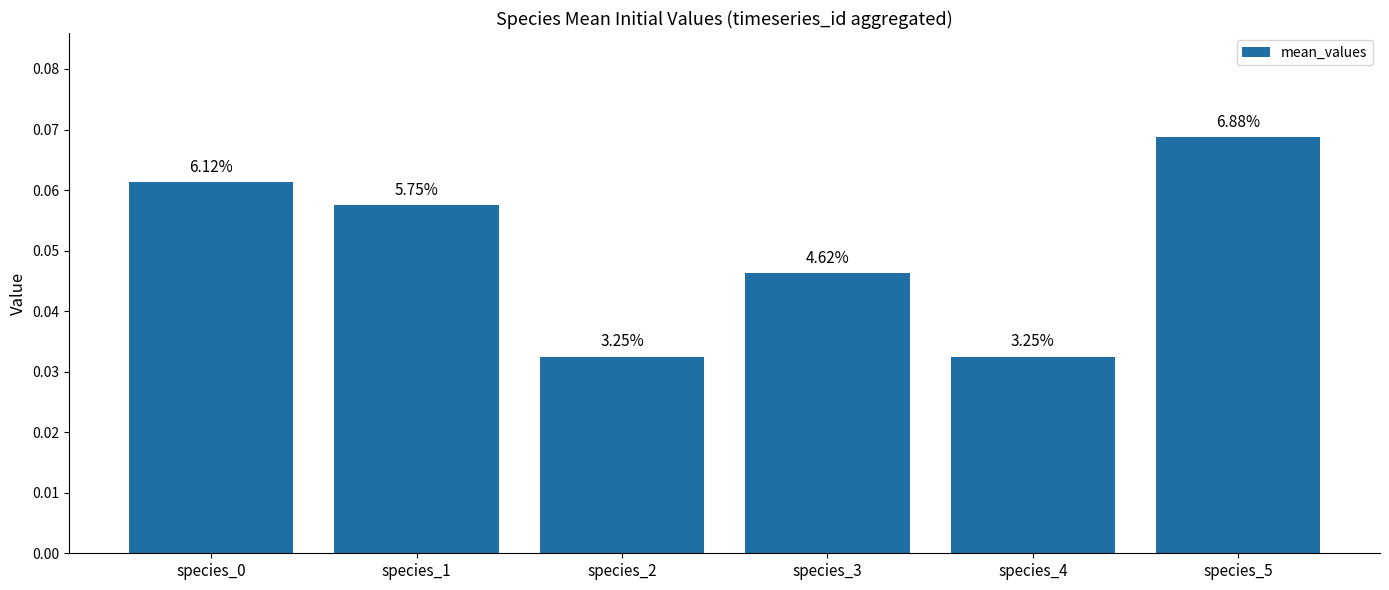

How many bars are there in total?

6